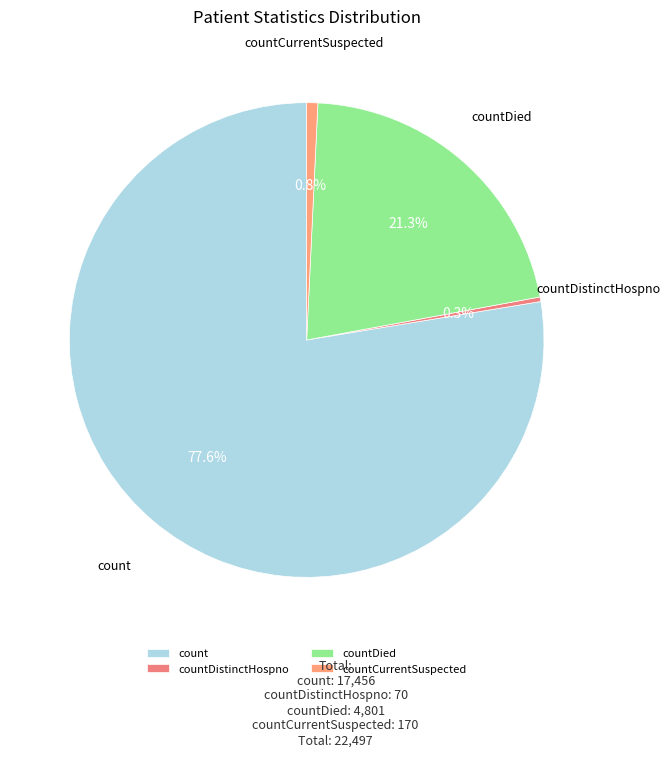

Between countCurrentSuspected and count, which is larger?

count